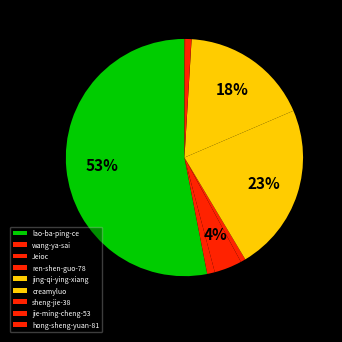

To the nearest percent, what is the combined percentage of jing-qi-ying-xiang and ren-shen-guo-78?

24%